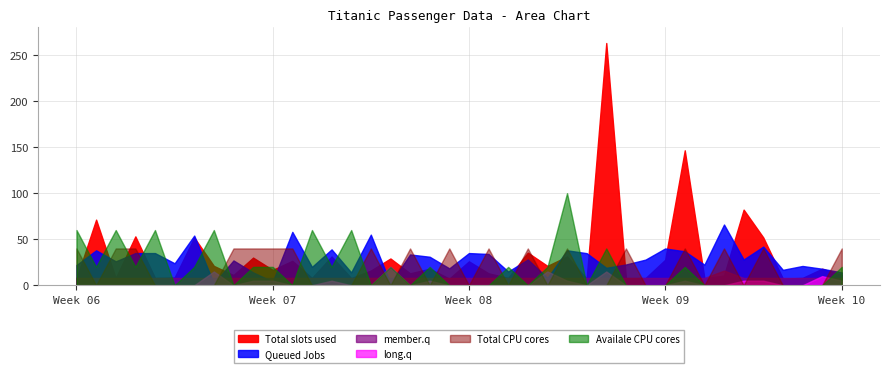

Does the chart have visible grid lines?

Yes